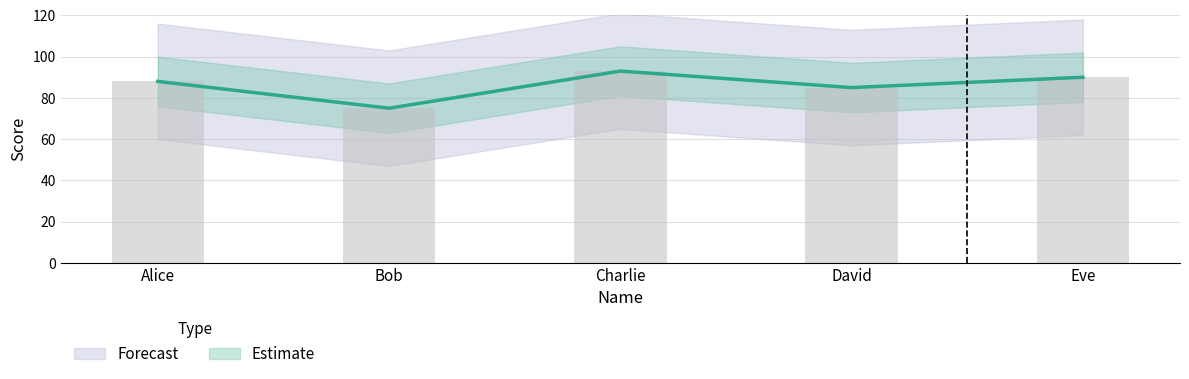

Approximately how many times larger is the value at Eve compared to David?

1.1